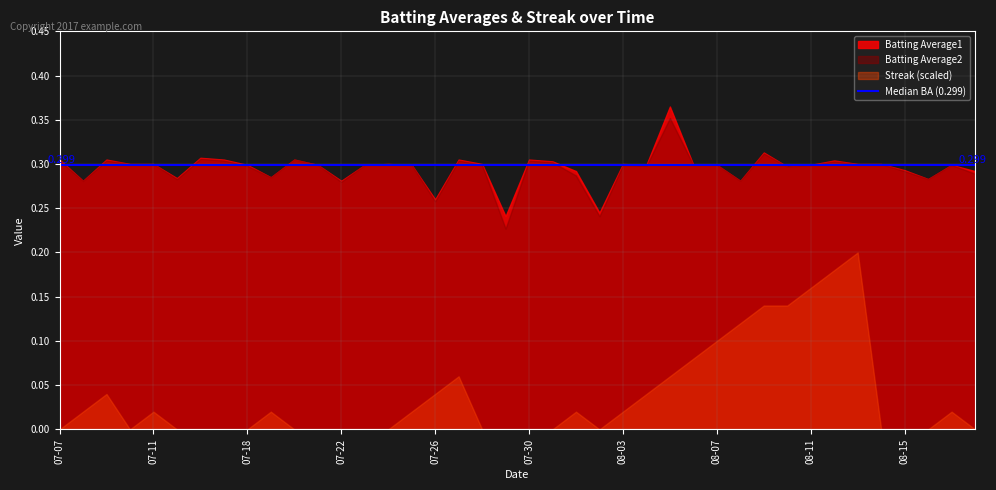

What is the sum of all Batting Average1 values?

11.8